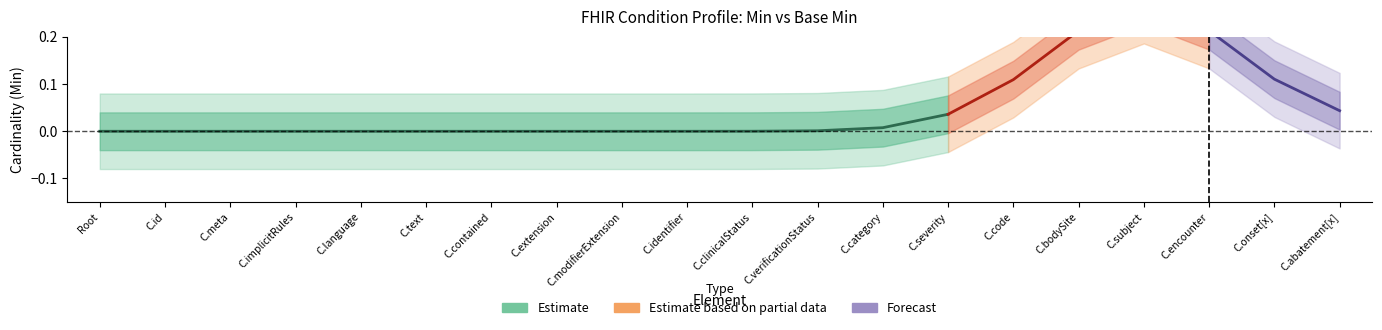

True or false: Min and Base_Min cross at least once.

False